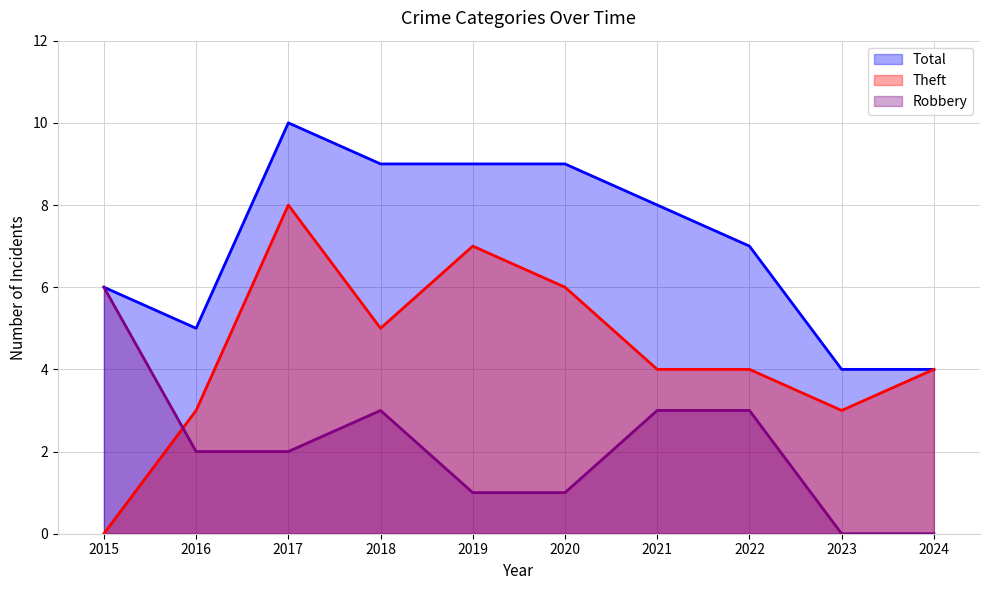

Rank the series by their average value, from lowest to highest.

Robbery, Theft, Total